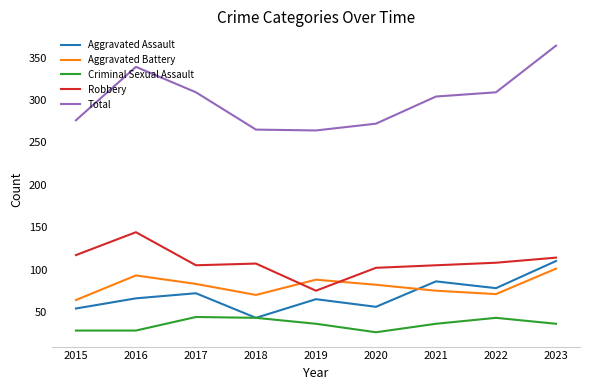

At which category is the sum across all series the highest?

2023